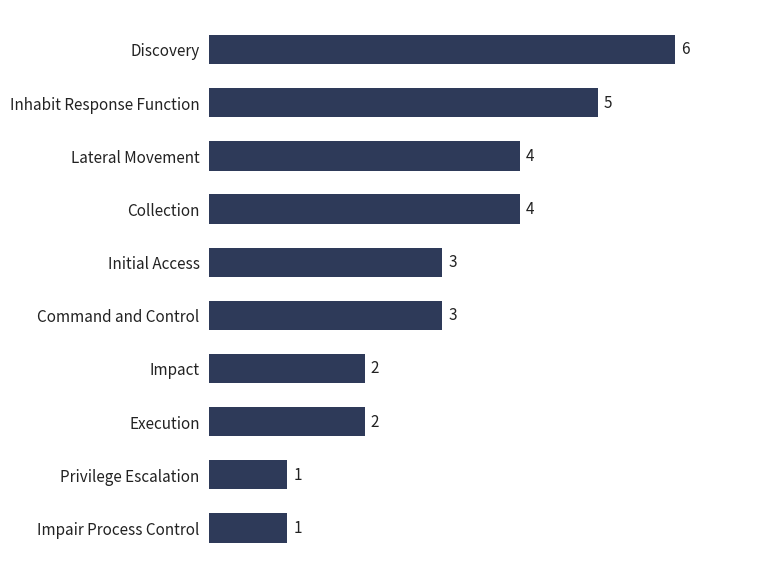

The chart shows a value of 1 at Initial Access. True or false?

False